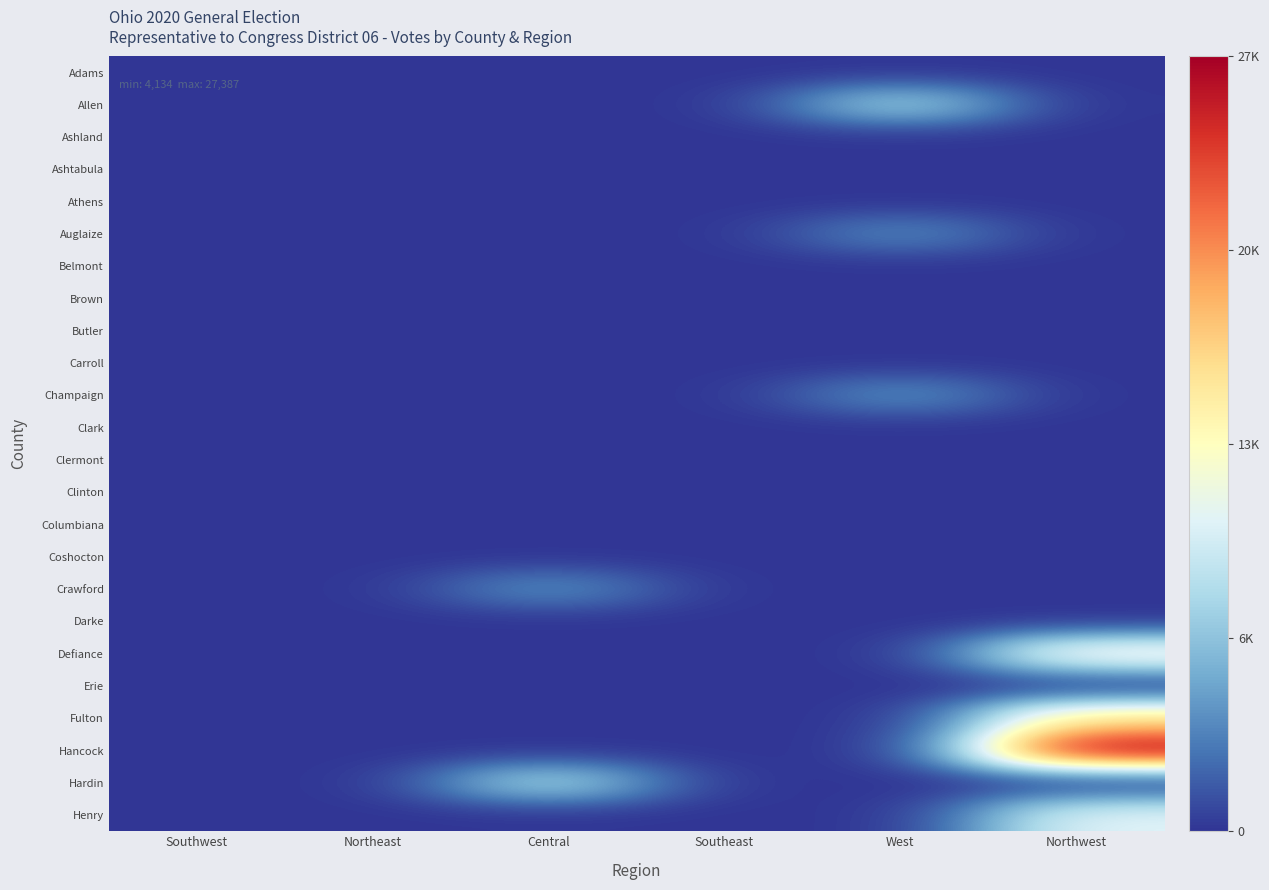

Reading right to left, extract all data points from this chart.

Adams: Northwest=0	West=0	Southeast=0	Central=0	Northeast=0	Southwest=0
Allen: Northwest=0	West=8600	Southeast=0	Central=0	Northeast=0	Southwest=0
Ashland: Northwest=0	West=0	Southeast=0	Central=0	Northeast=0	Southwest=0
Ashtabula: Northwest=0	West=0	Southeast=0	Central=0	Northeast=0	Southwest=0
Athens: Northwest=0	West=0	Southeast=0	Central=0	Northeast=0	Southwest=0
Auglaize: Northwest=0	West=4134	Southeast=0	Central=0	Northeast=0	Southwest=0
Belmont: Northwest=0	West=0	Southeast=0	Central=0	Northeast=0	Southwest=0
Brown: Northwest=0	West=0	Southeast=0	Central=0	Northeast=0	Southwest=0
Butler: Northwest=0	West=0	Southeast=0	Central=0	Northeast=0	Southwest=0
Carroll: Northwest=0	West=0	Southeast=0	Central=0	Northeast=0	Southwest=0
Champaign: Northwest=0	West=4485	Southeast=0	Central=0	Northeast=0	Southwest=0
Clark: Northwest=0	West=0	Southeast=0	Central=0	Northeast=0	Southwest=0
Clermont: Northwest=0	West=0	Southeast=0	Central=0	Northeast=0	Southwest=0
Clinton: Northwest=0	West=0	Southeast=0	Central=0	Northeast=0	Southwest=0
Columbiana: Northwest=0	West=0	Southeast=0	Central=0	Northeast=0	Southwest=0
Coshocton: Northwest=0	West=0	Southeast=0	Central=0	Northeast=0	Southwest=0
Crawford: Northwest=0	West=0	Southeast=0	Central=4478	Northeast=0	Southwest=0
Darke: Northwest=0	West=0	Southeast=0	Central=0	Northeast=0	Southwest=0
Defiance: Northwest=13748	West=0	Southeast=0	Central=0	Northeast=0	Southwest=0
Erie: Northwest=0	West=0	Southeast=0	Central=0	Northeast=0	Southwest=0
Fulton: Northwest=16315	West=0	Southeast=0	Central=0	Northeast=0	Southwest=0
Hancock: Northwest=27387	West=0	Southeast=0	Central=0	Northeast=0	Southwest=0
Hardin: Northwest=0	West=0	Southeast=0	Central=9129	Northeast=0	Southwest=0
Henry: Northwest=11217	West=0	Southeast=0	Central=0	Northeast=0	Southwest=0